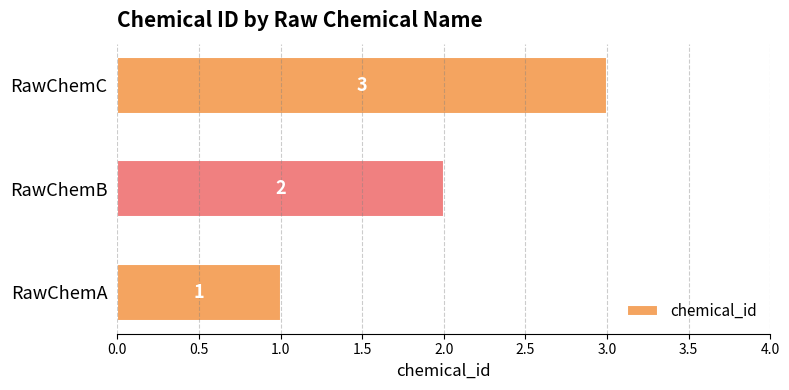

List the labels in order of value, smallest first.

RawChemA, RawChemB, RawChemC